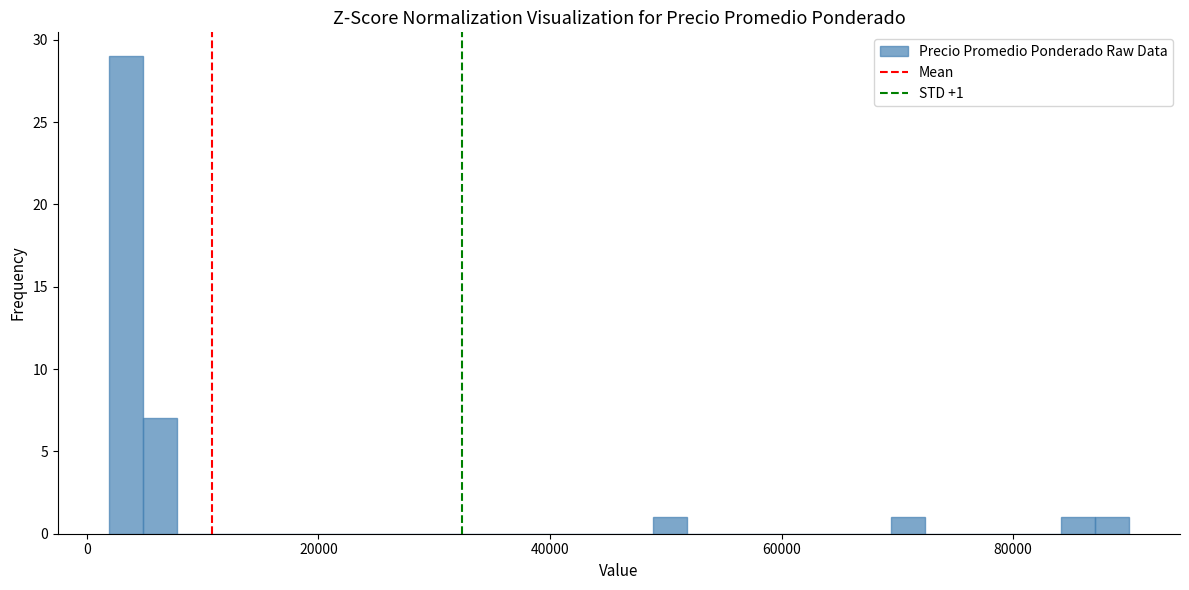

Around what value on the x-axis is the tallest bar? Give the approximate position of its centre, as read against the axis.

4000